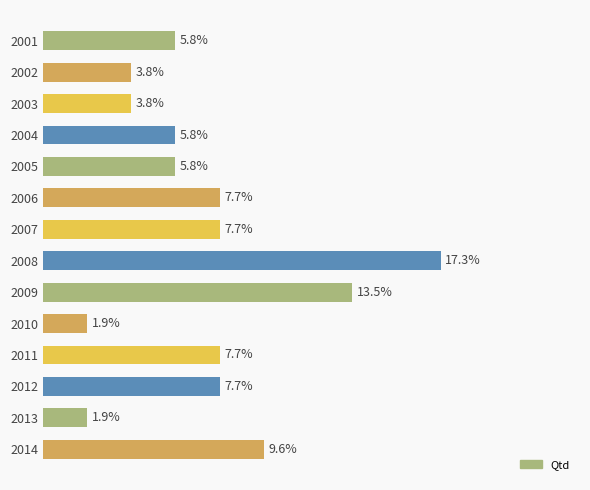

Are the bars horizontal?

Yes